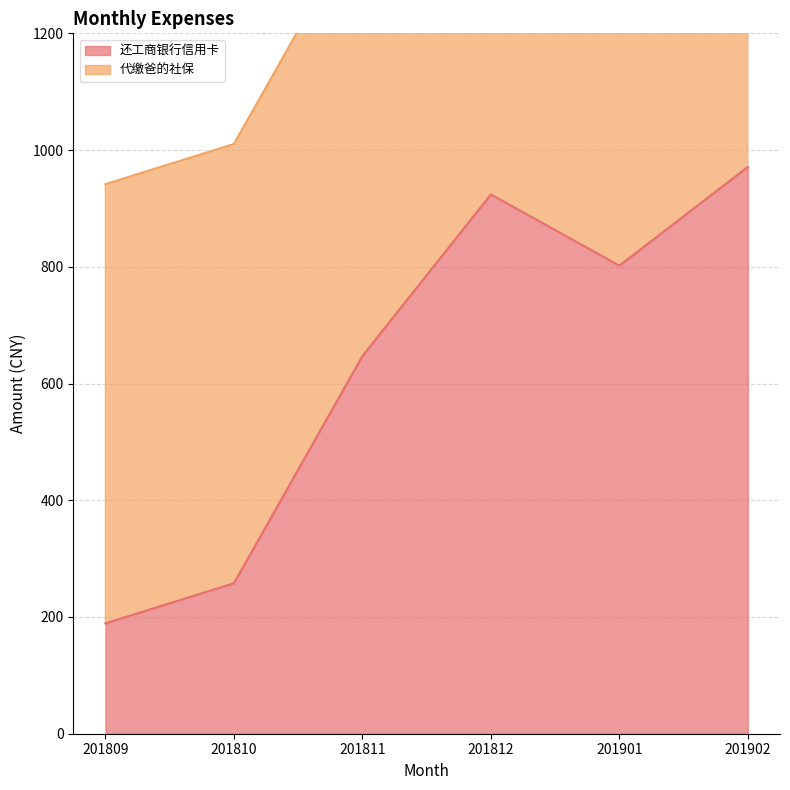

At which label is the value closest to 580?

201811